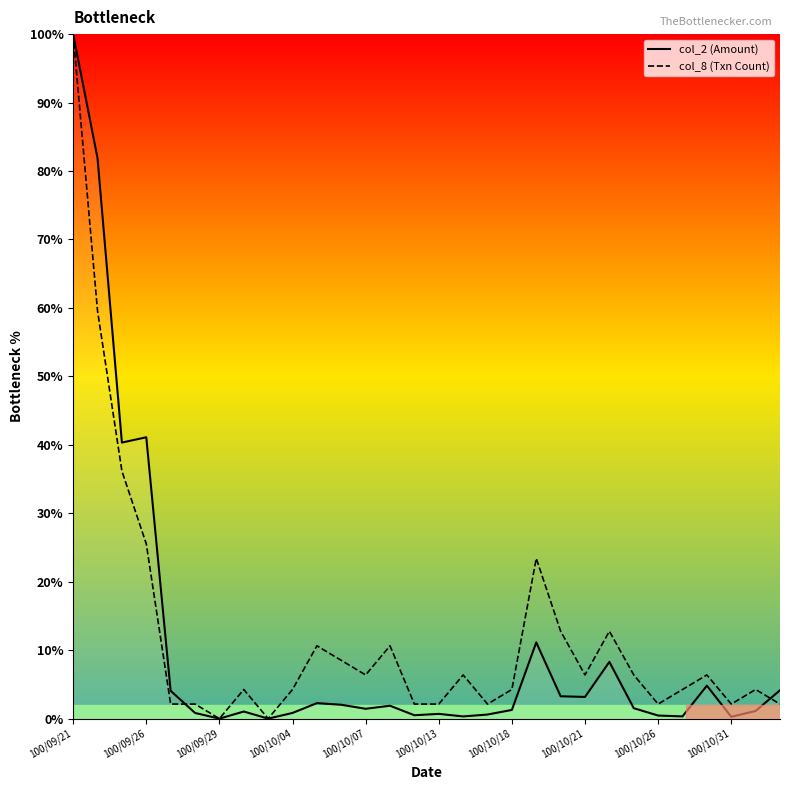

How many interior local peaks does the col_8 (Txn Count) series have?

8